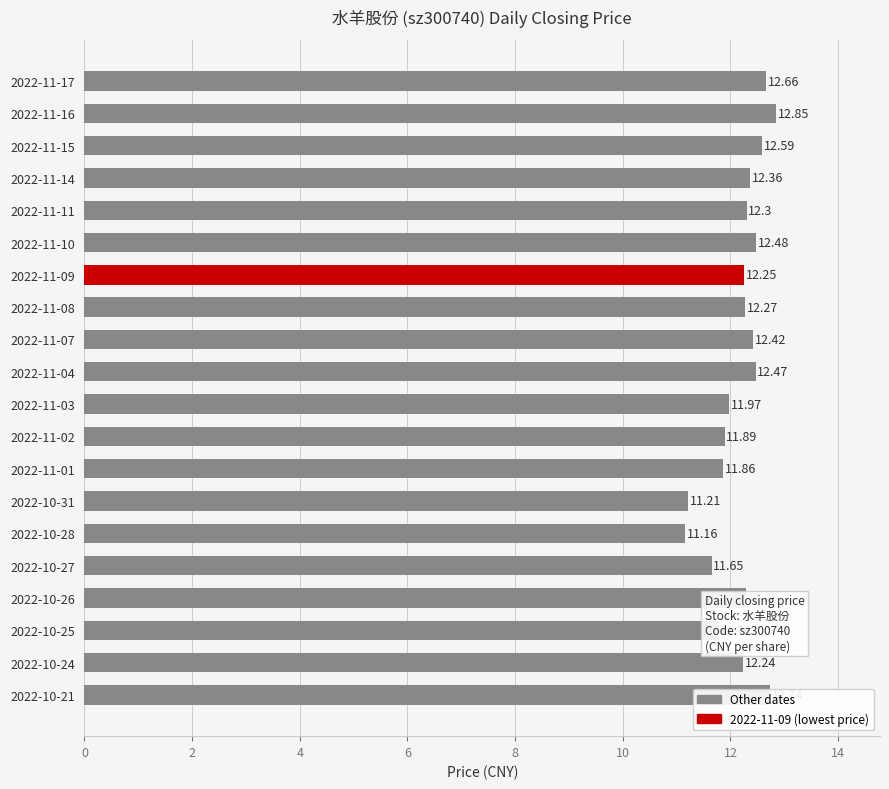

What is the change in value from 2022-11-04 to 2022-10-31?

-1.3